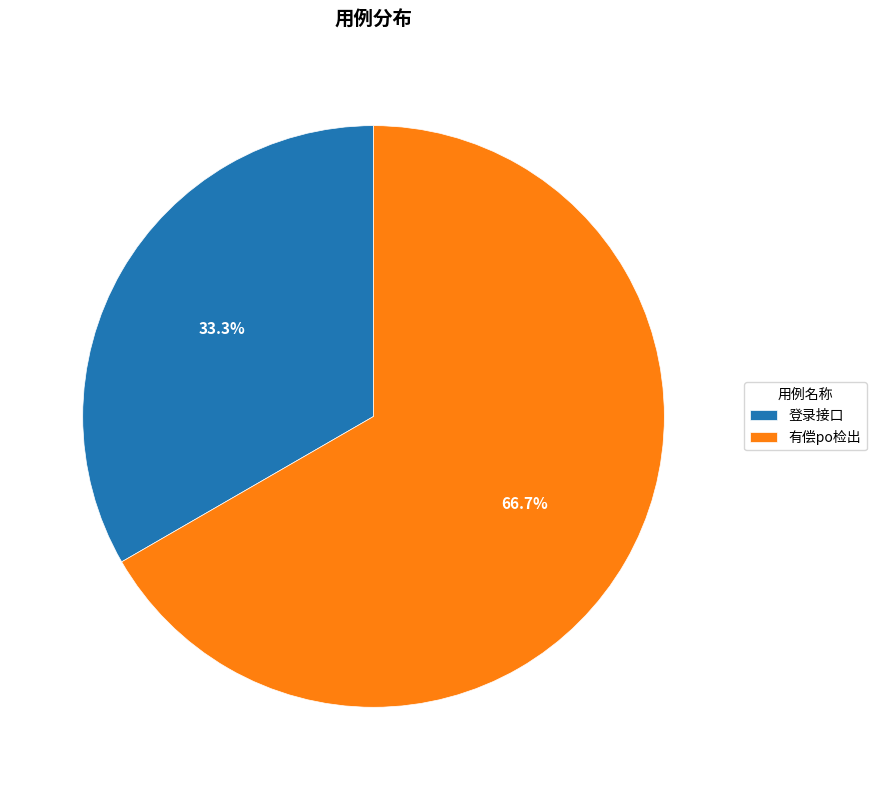

What percentage is the 有偿po检出 slice, to the nearest percent?

67%